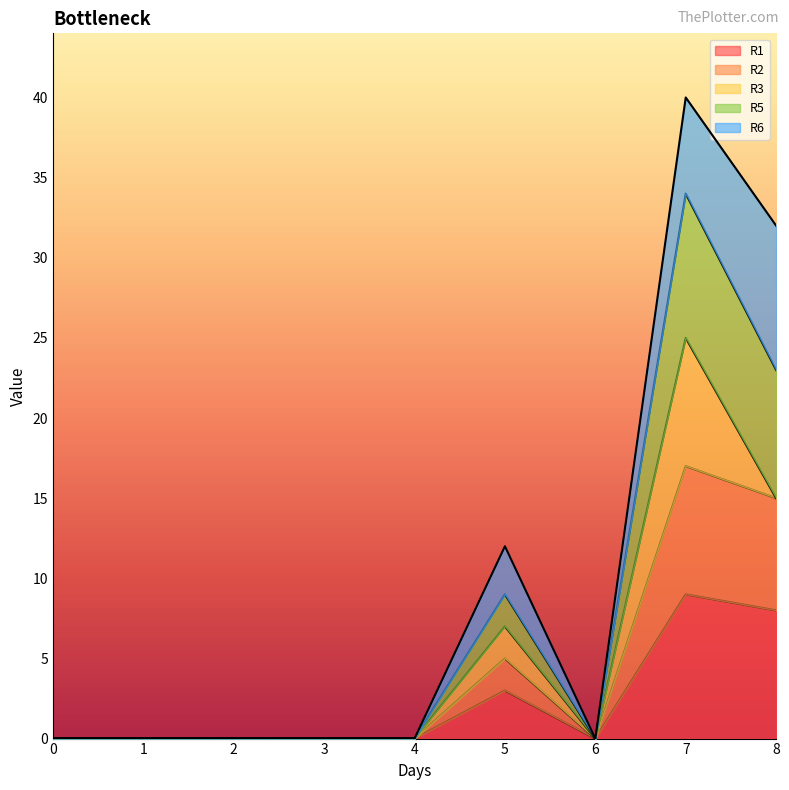

True or false: R1 has a value of 4 at 2.

False